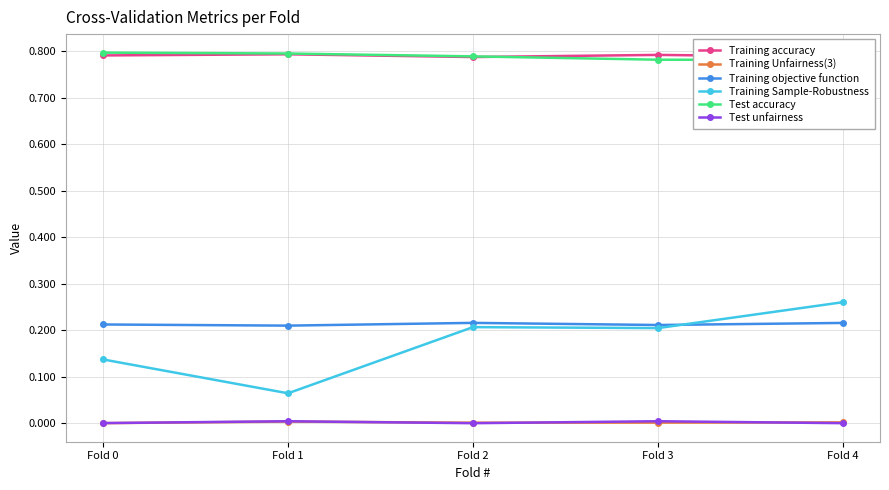

Between Fold 1 and Fold 2, which series saw the biggest shift?

Training Sample-Robustness